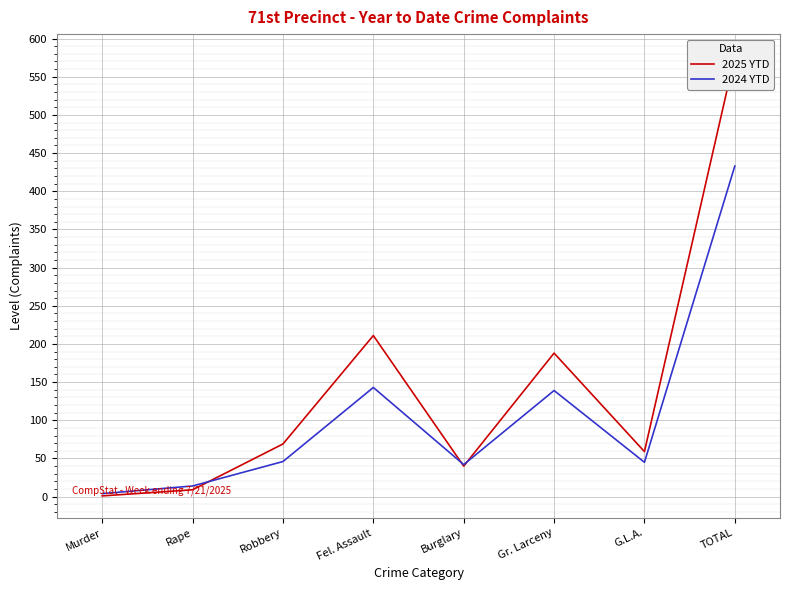

Does the chart display data point markers on the line(s)?

No